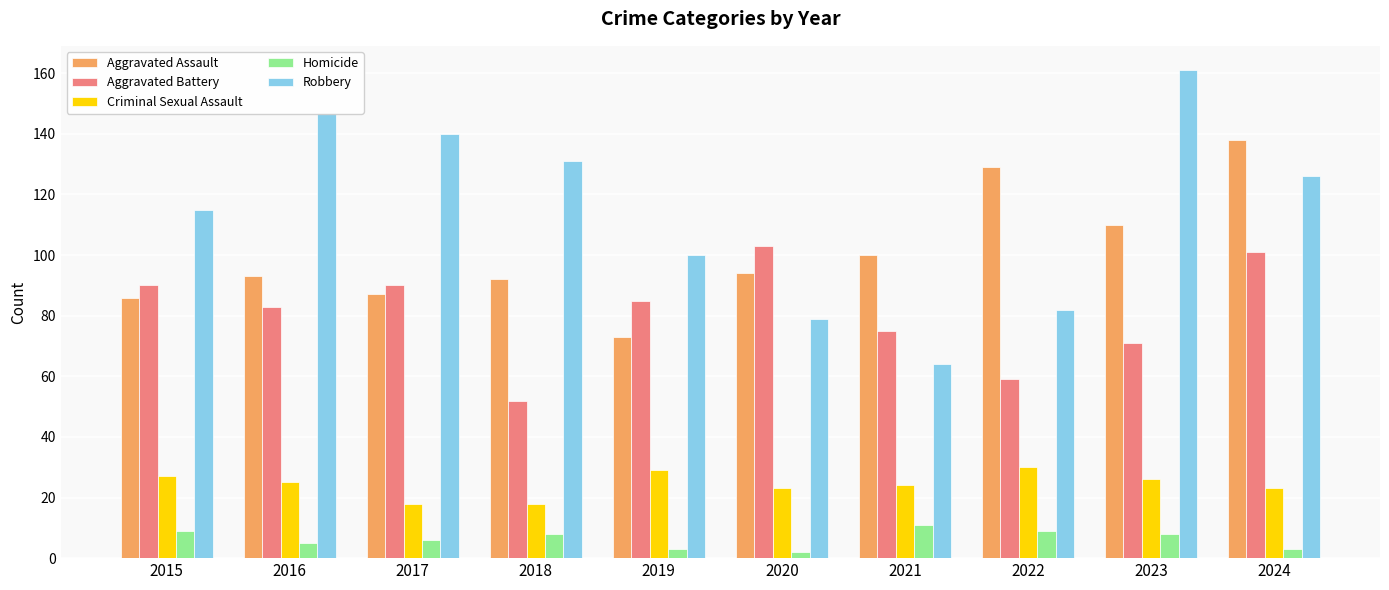

What is the difference between the second highest and minimum values in the Criminal Sexual Assault series?

11